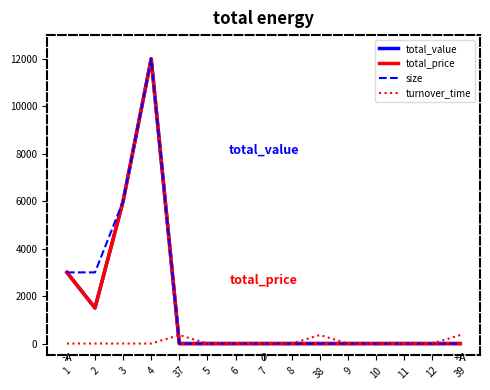

True or false: turnover_time has more than 2 interior local peaks.

False